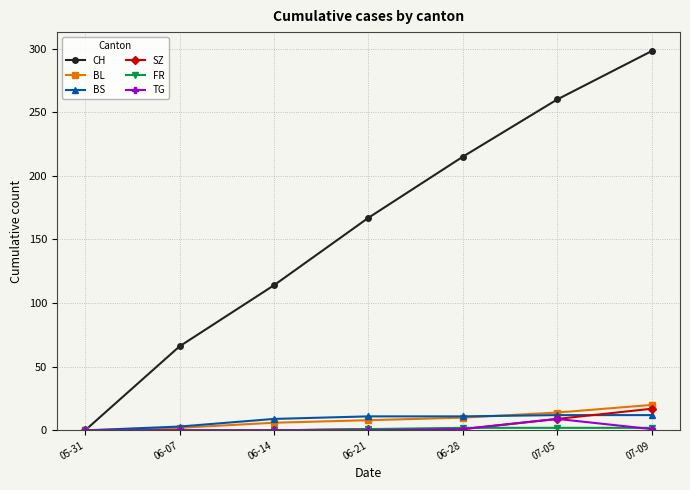

What is the difference between the CH values at 06-28 and 06-14?

101